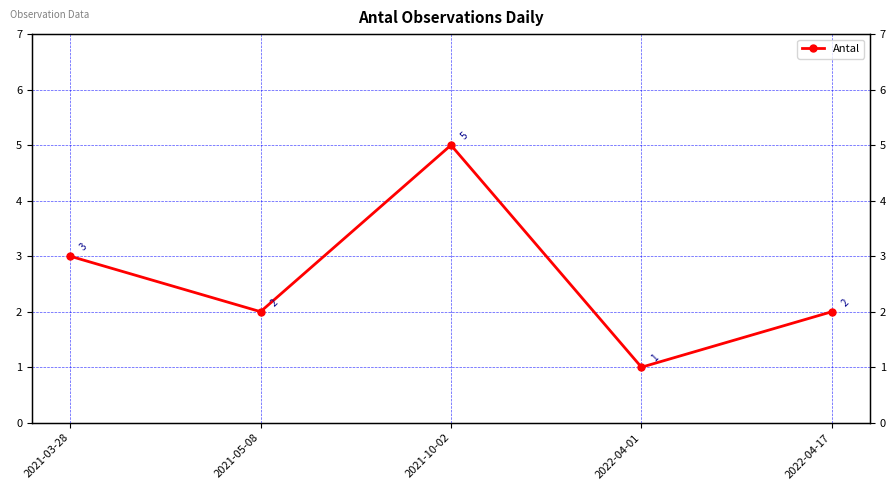

What is the sum of all values?

13